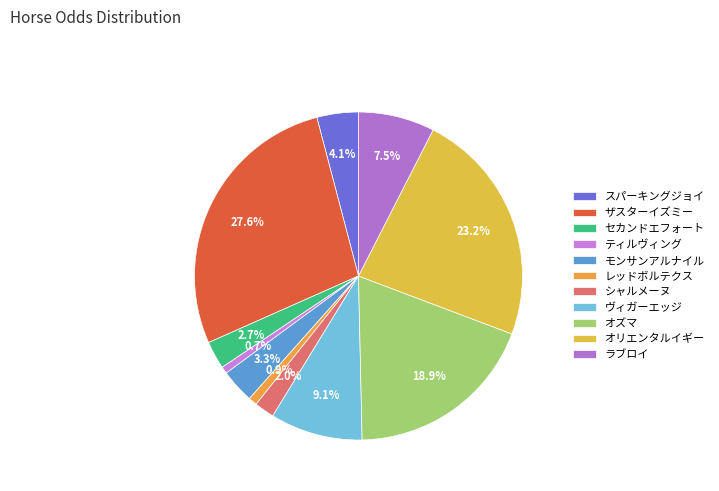

Count the number of slices in the pie.

11